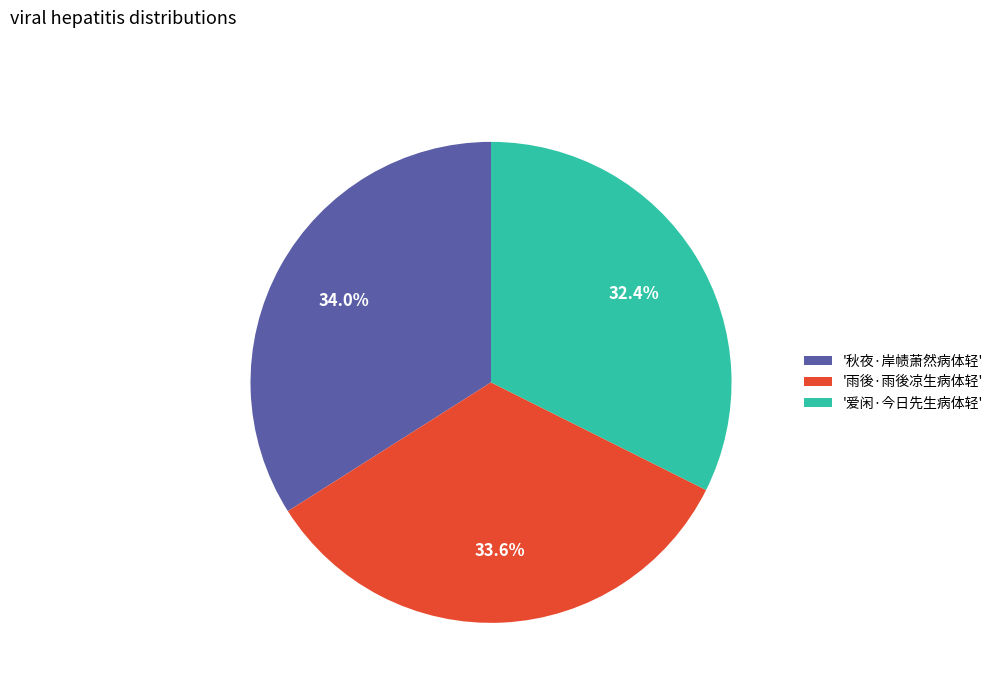

Approximately how many times larger is the value at '爱闲·今日先生病体轻' compared to '秋夜·岸帻萧然病体轻'?

1.0